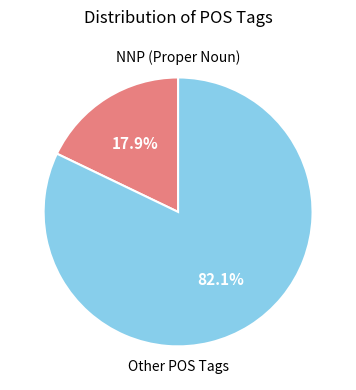

Is there a majority slice in this chart?

Yes